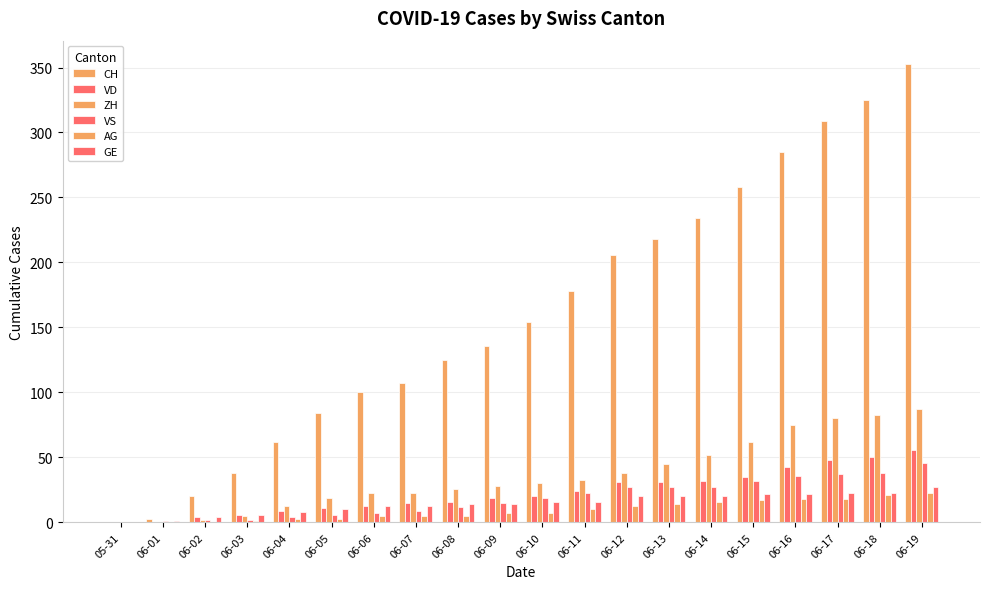

How many data points does each series have?

20